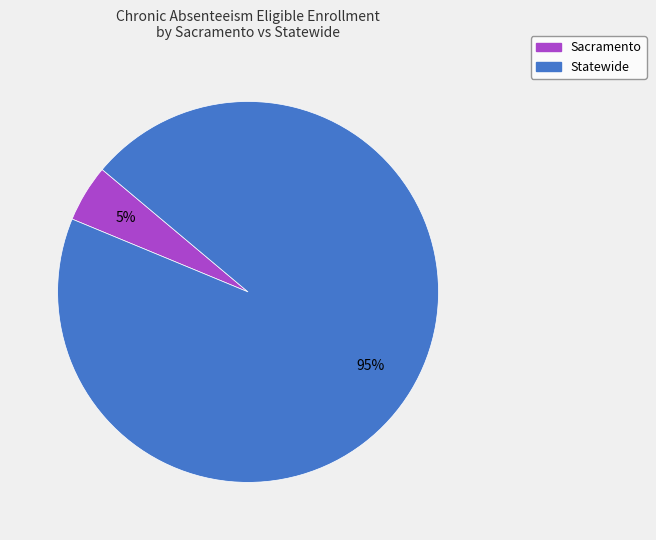

Is it true that Sacramento is 5% of the pie?

True